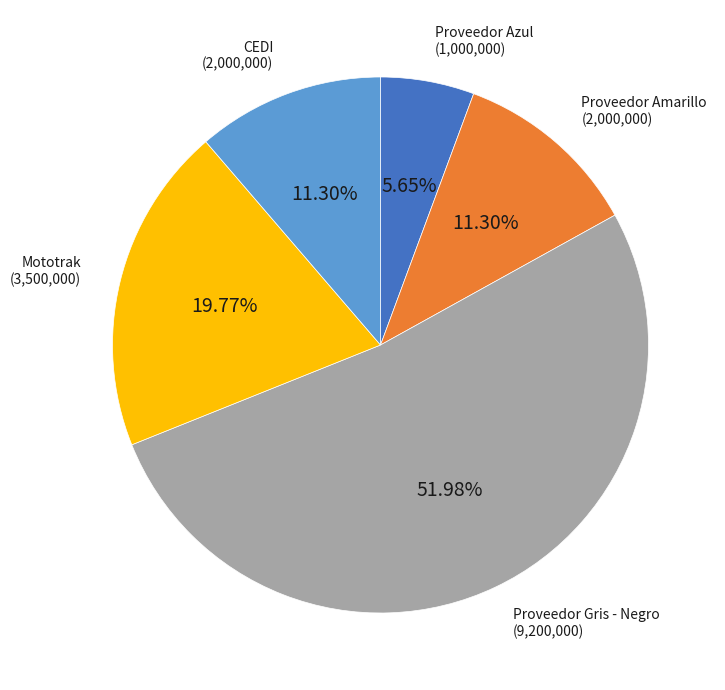

To the nearest percent, what is the difference between the largest and smallest slice percentages?

46%